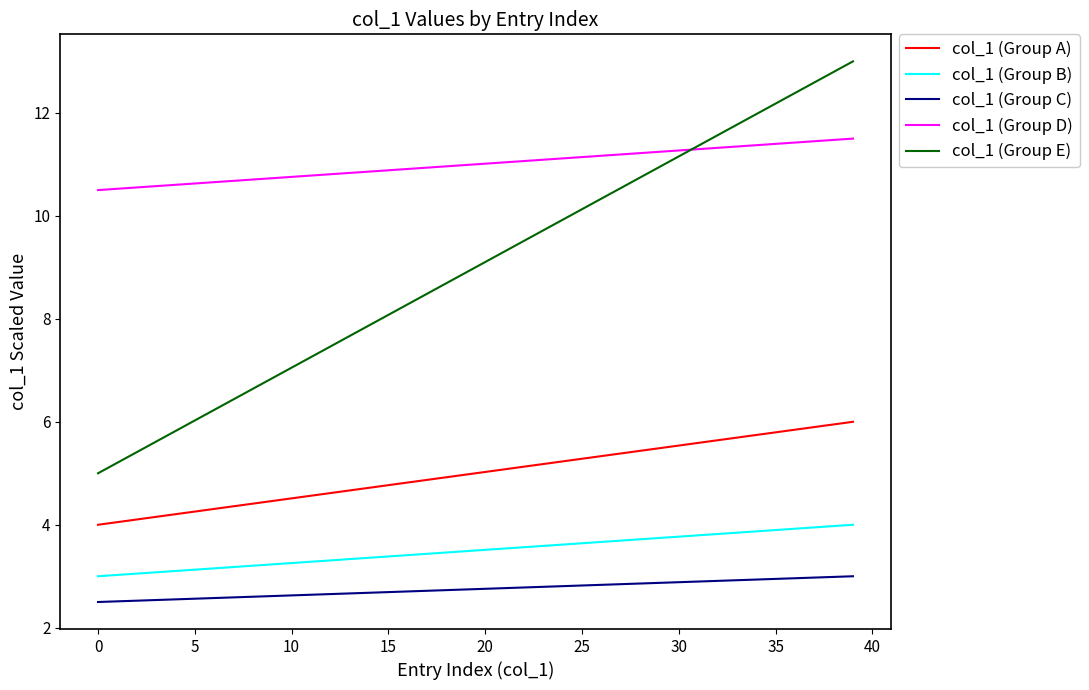

What is the greatest value displayed?

13.0